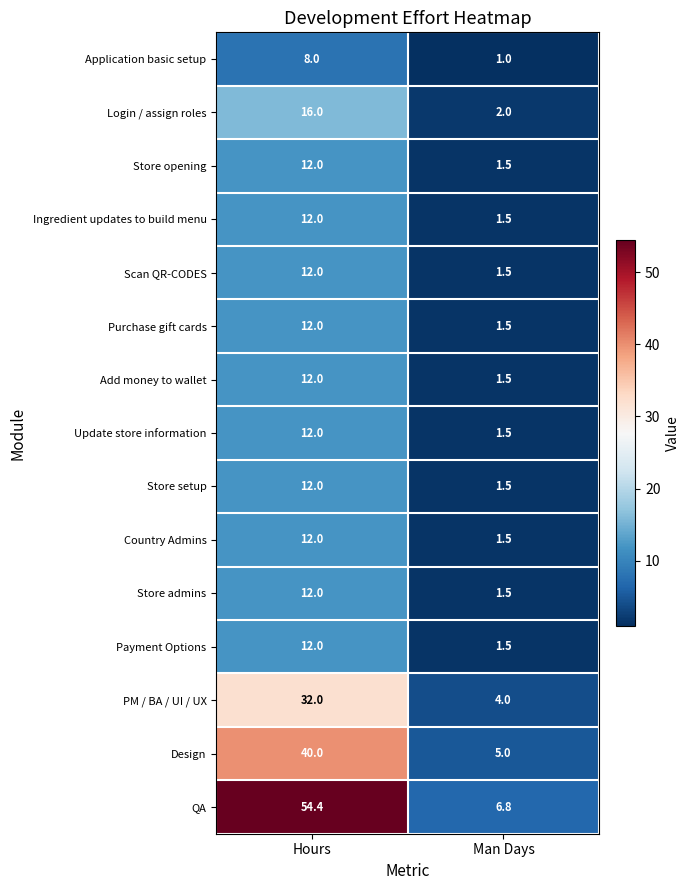

List the labels in order of Ingredient updates to build menu value, smallest first.

Man Days, Hours